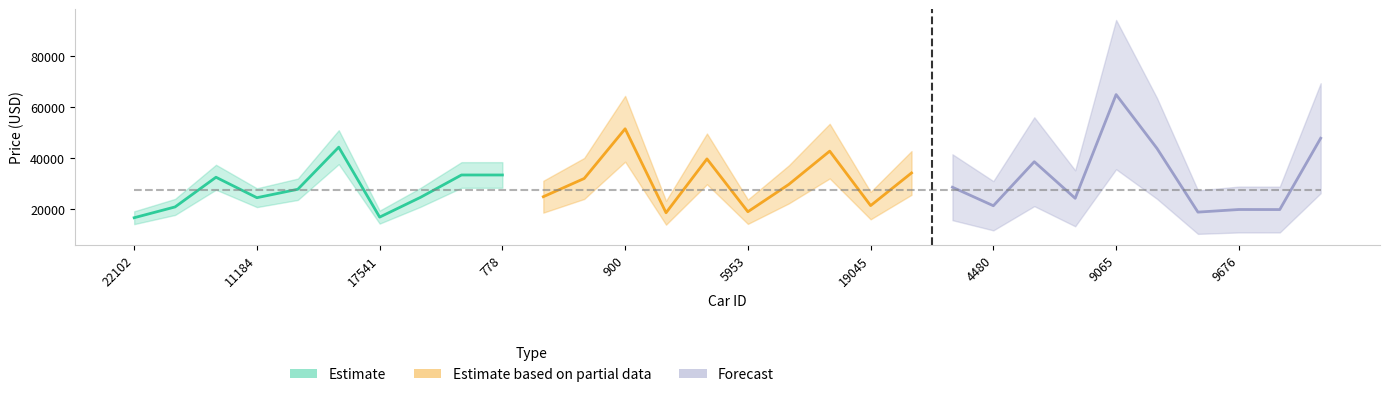

The value of Estimate based on partial data at 778 is 31990. True or false?

False